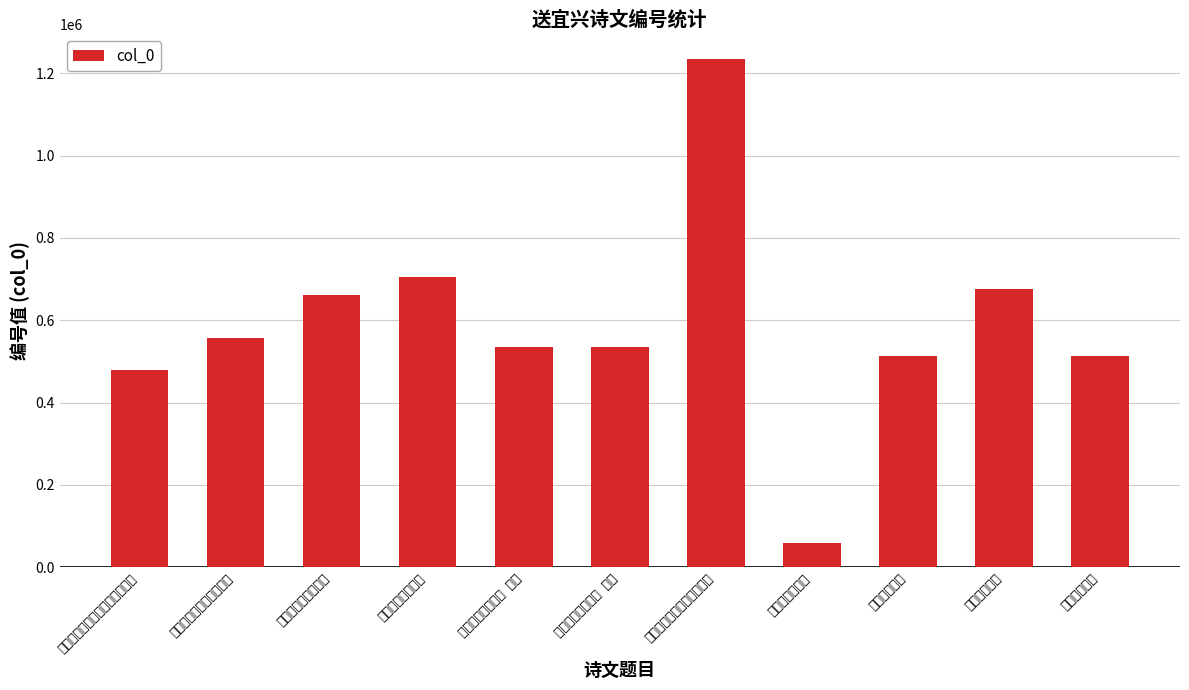

Which has a higher value, 送吴大章还宜兴 or 送刘德璋提点还宜兴通真观?

送刘德璋提点还宜兴通真观